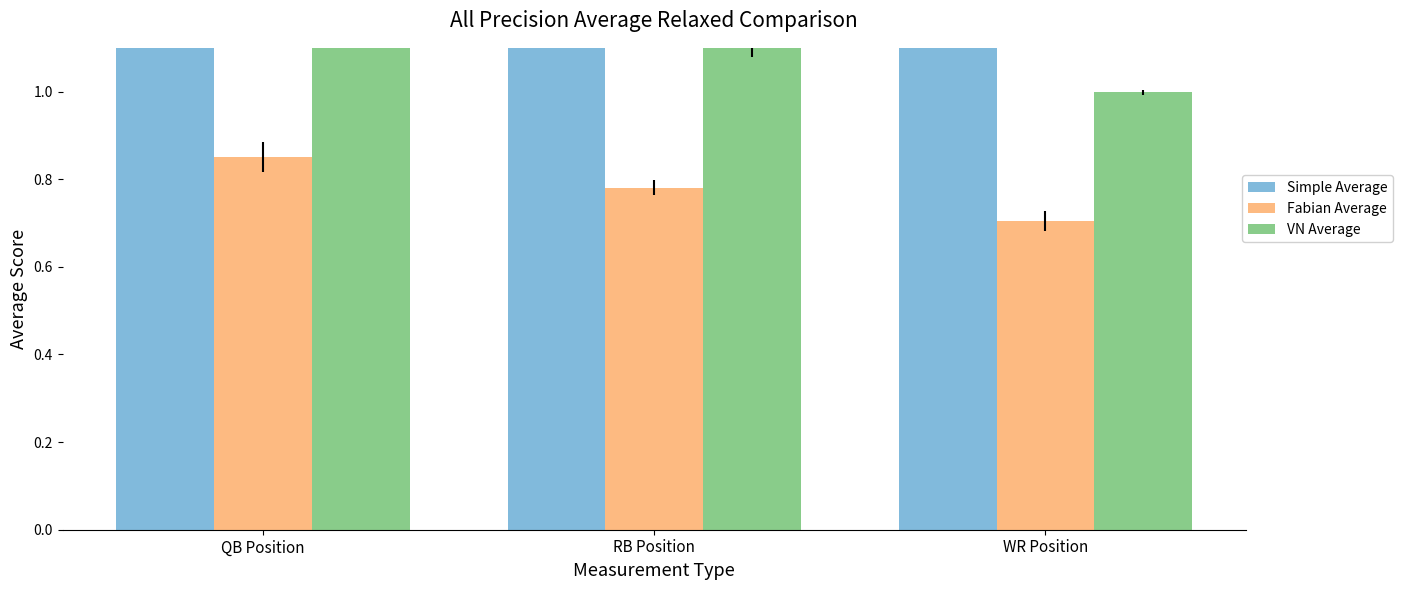

At which label is VN Average closest to 1?

WR Position